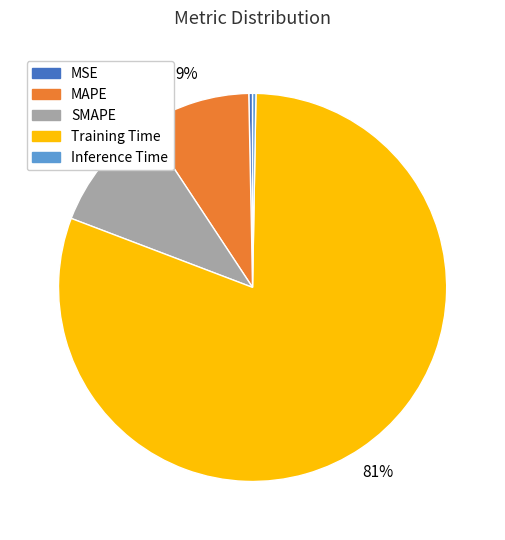

Which slice is the largest?

Training Time